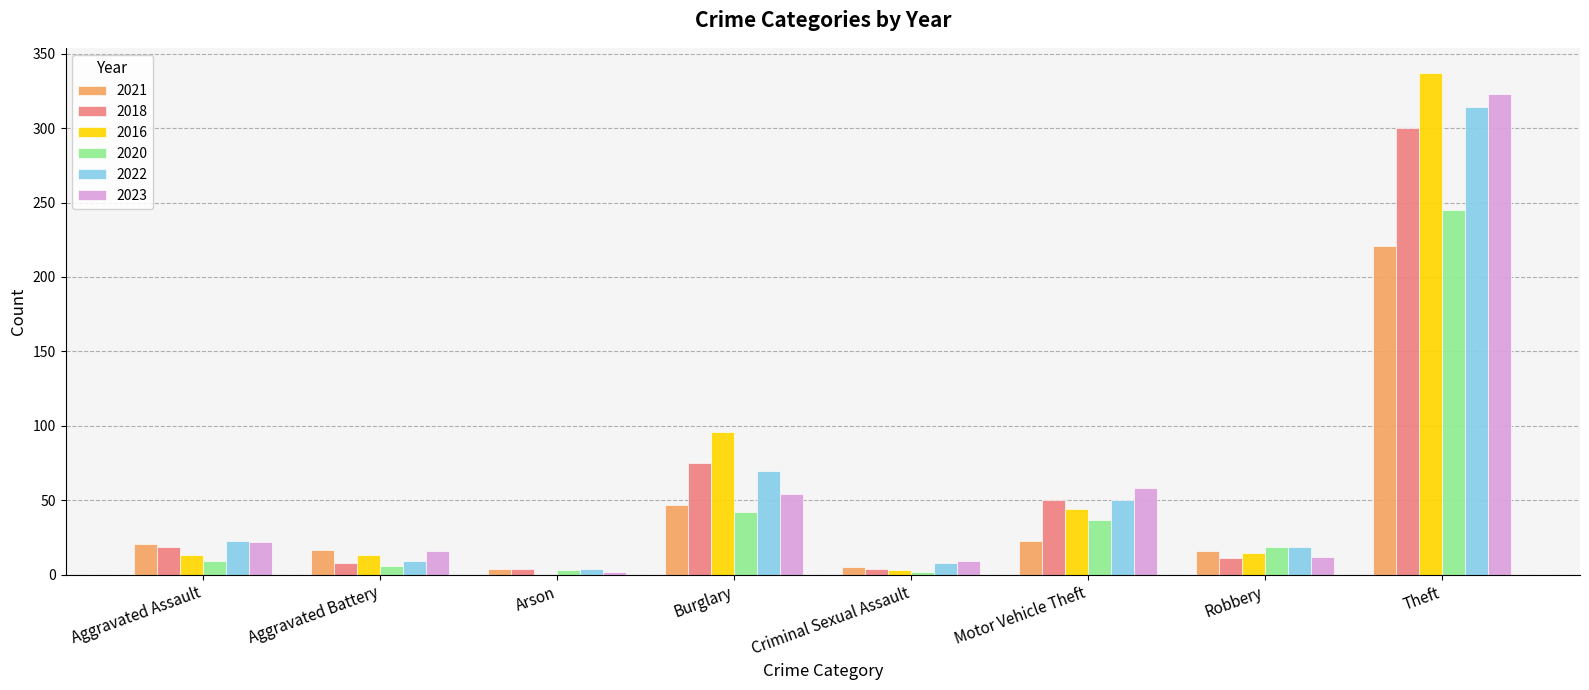

What is the sum of the 2021 values at Theft and Burglary?

268